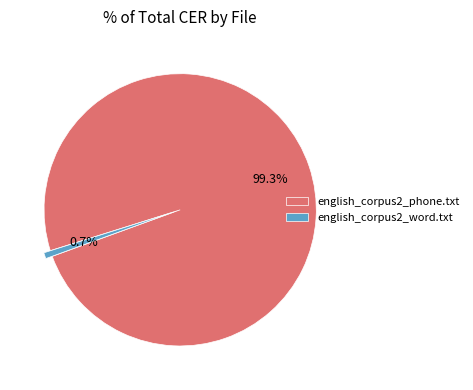

Which category has the biggest portion of the pie?

english_corpus2_phone.txt